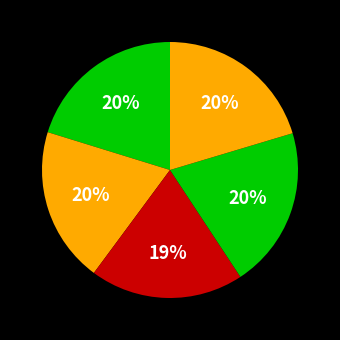

How many segments does this pie chart have?

5